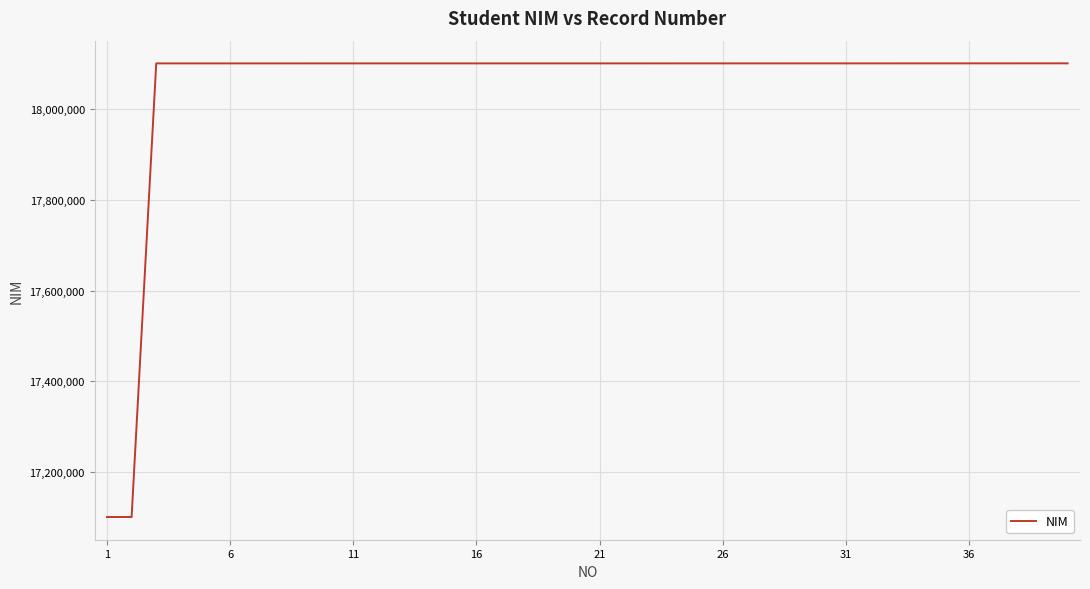

What is the greatest value displayed?

18101092